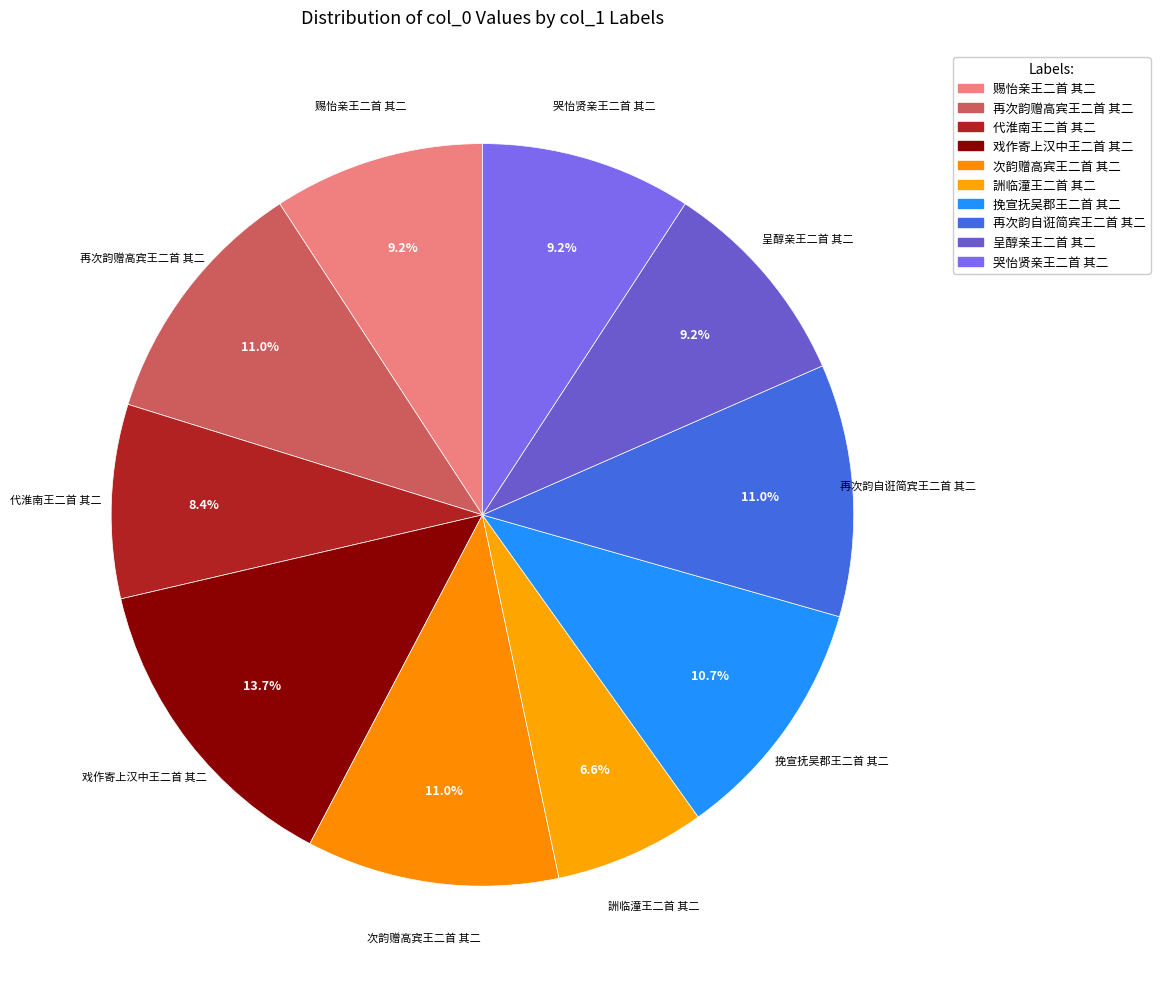

Approximately how many times larger is the value at 詶临潼王二首 其二 compared to 挽宣抚吴郡王二首 其二?

0.6